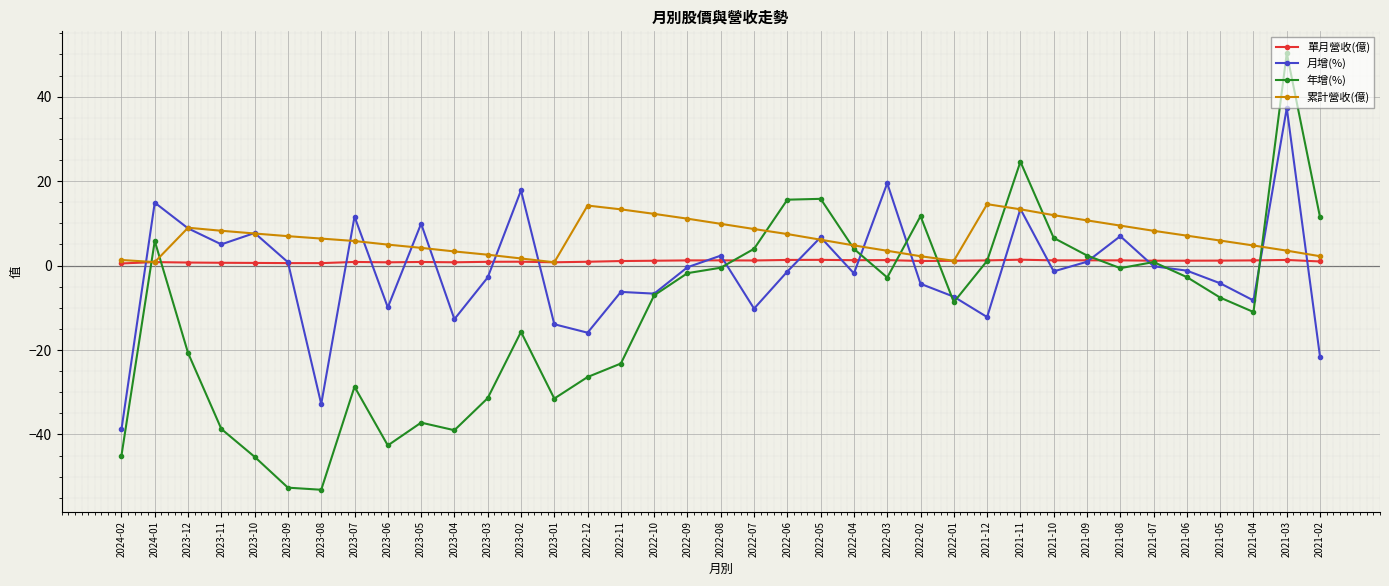

Is it true that 月增(%) equals -21.7 at 2021-02?

True